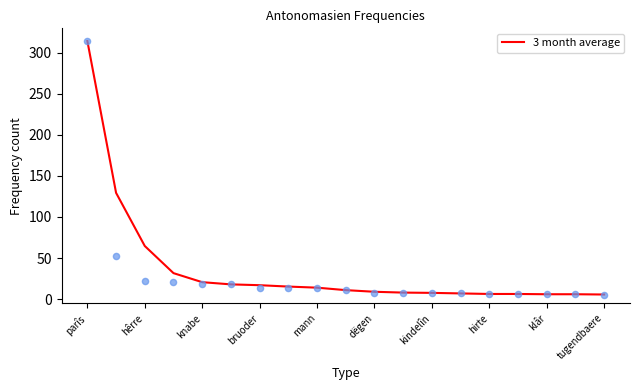

What is the maximum value for 3 month average?

314.0